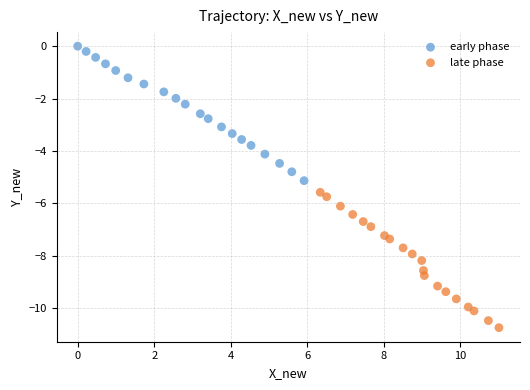

Which series reaches the minimum Y coordinate?

late phase